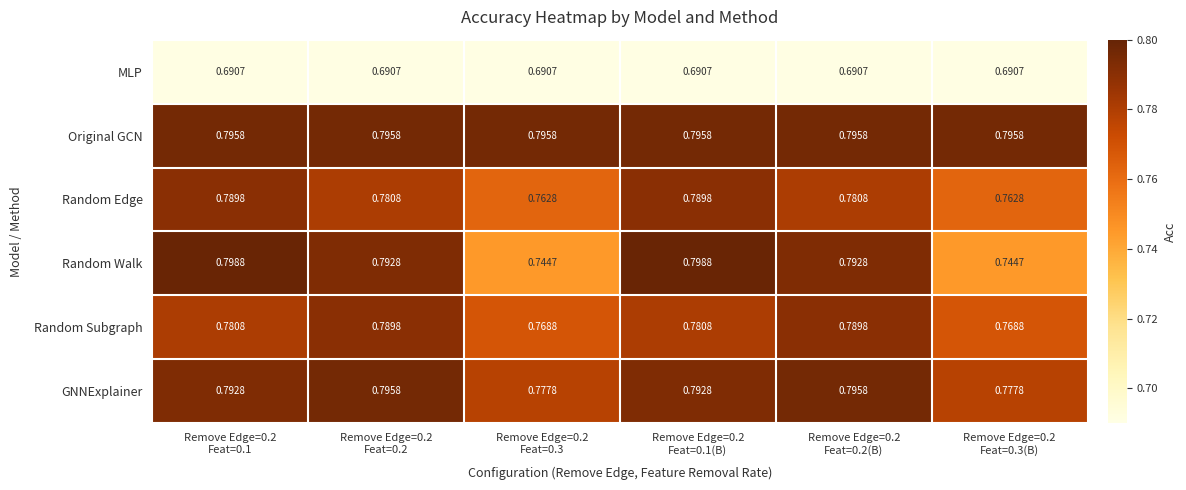

Which series has the largest total across all categories?

Original GCN